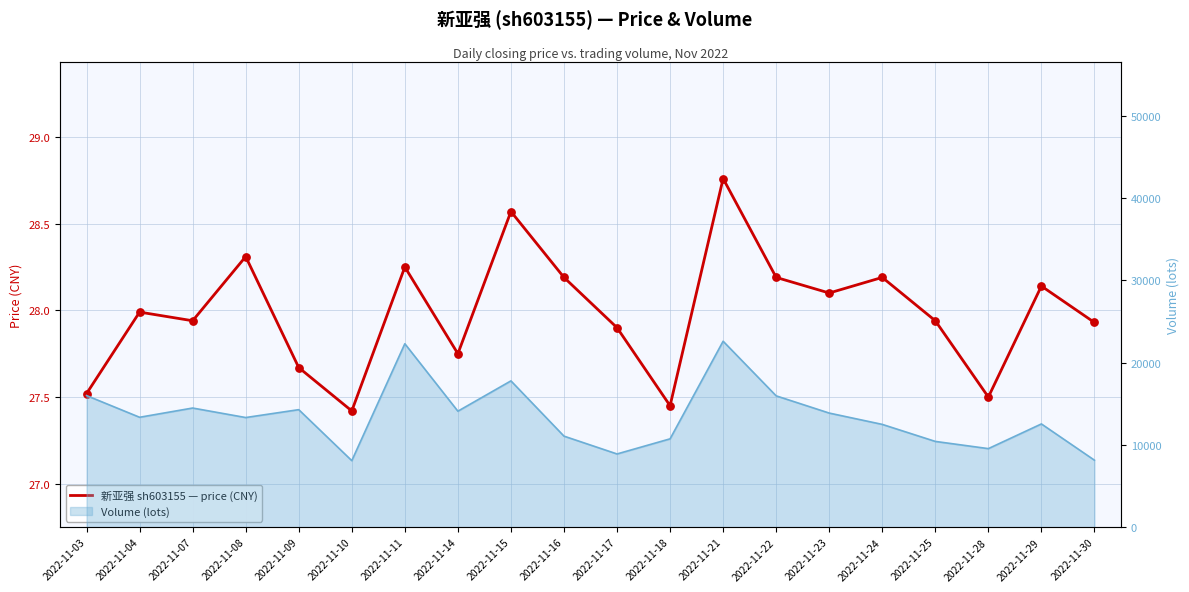

Between 2022-11-10 and 2022-11-15, which is larger?

2022-11-15